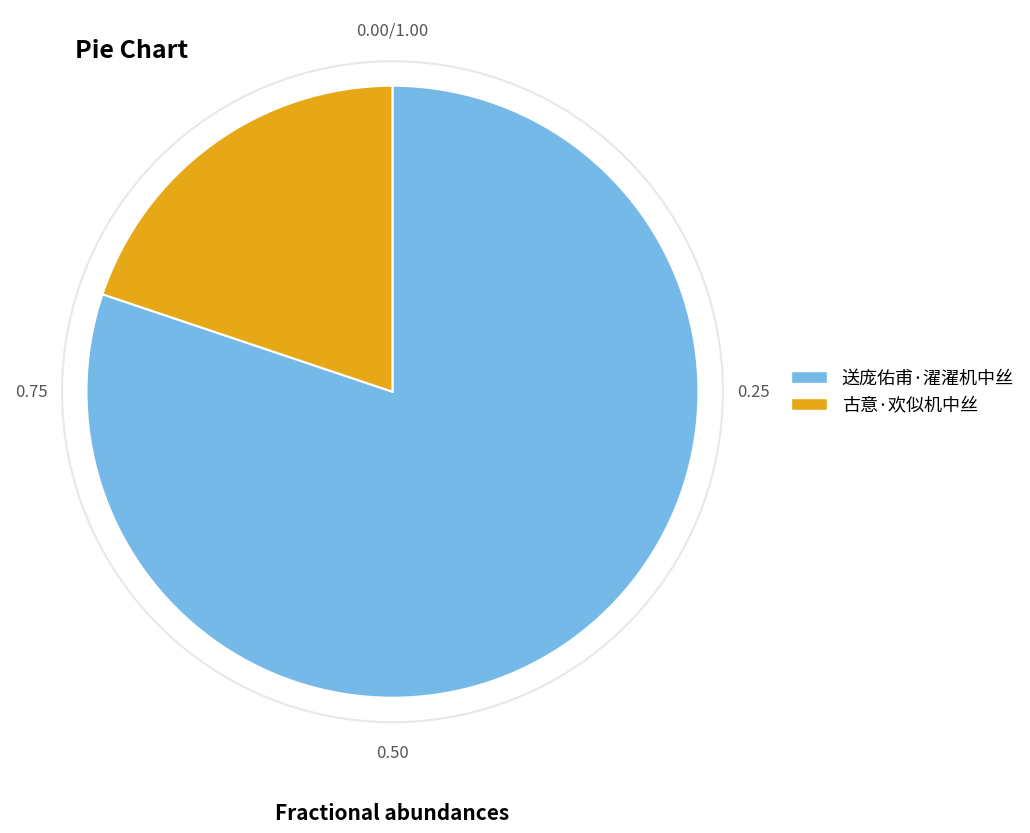

Is 送庞佑甫·濯濯机中丝 the majority of the pie?

Yes